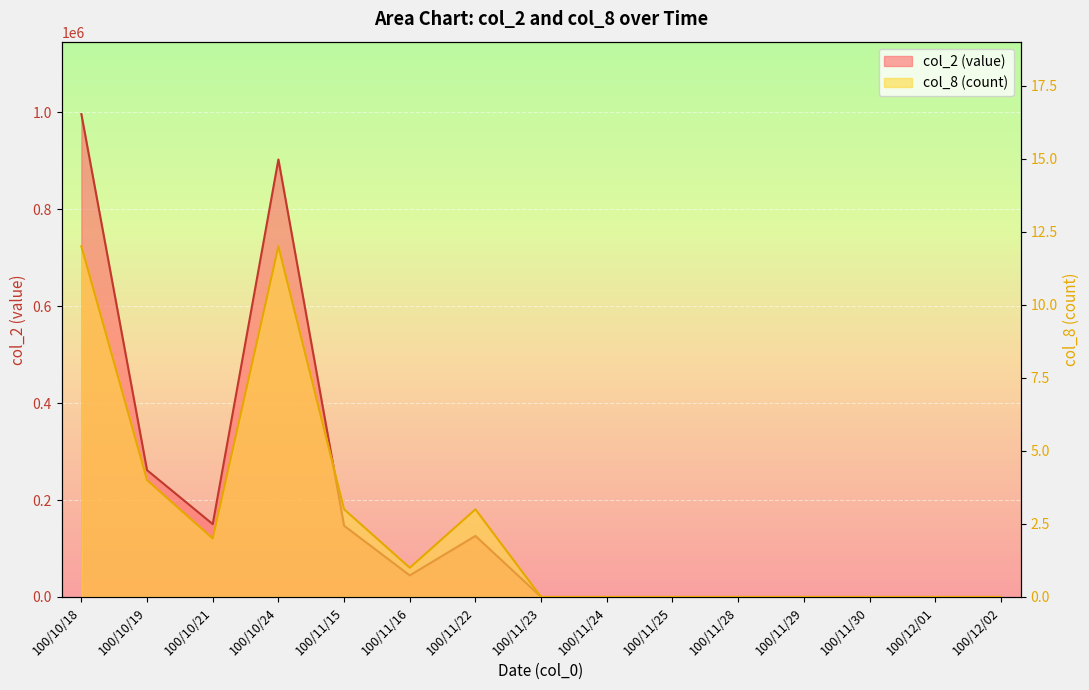

What is the label of the 9th point from the right?

100/11/22